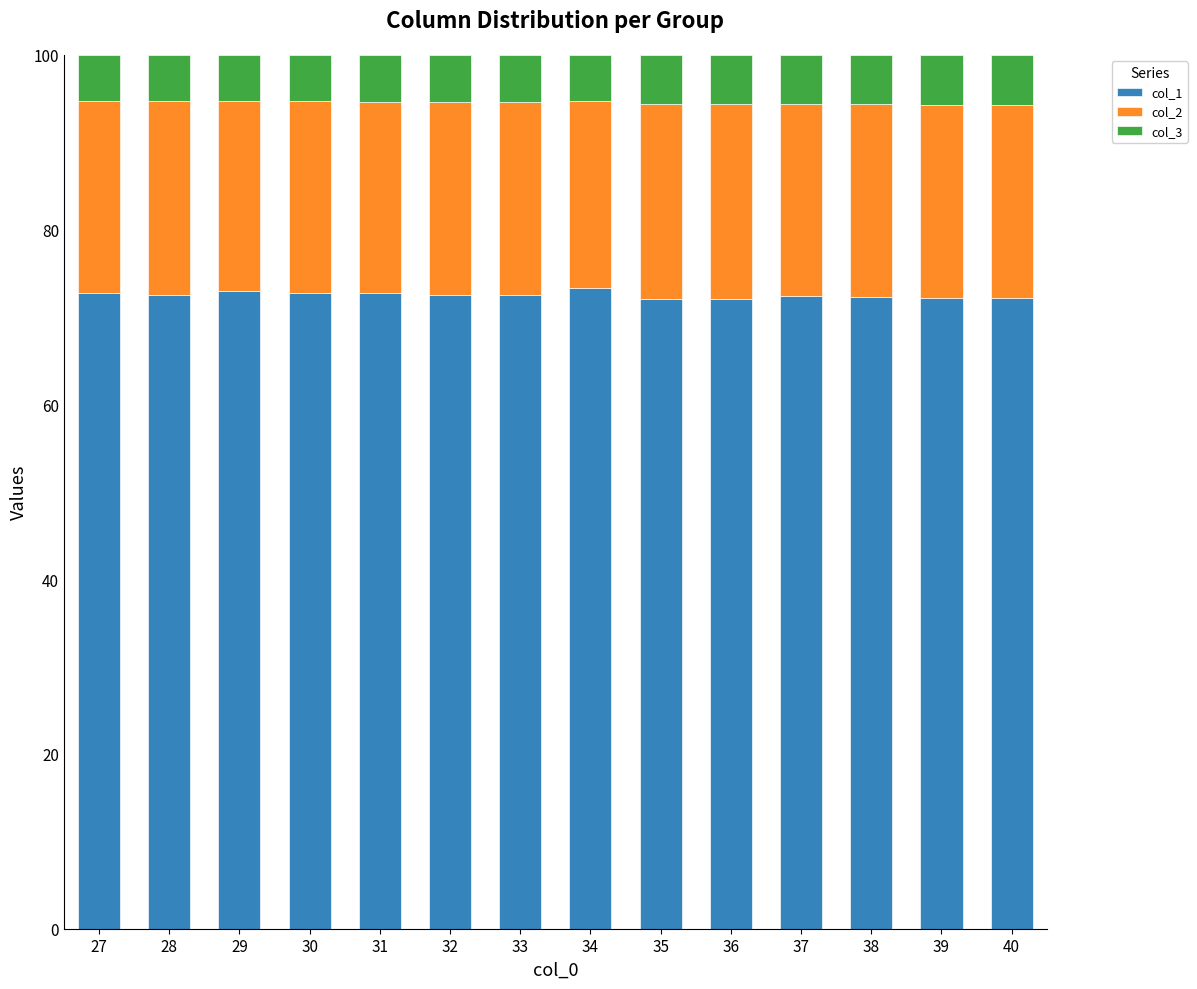

What is the sum of the col_1 values at 37 and 34?

145.7